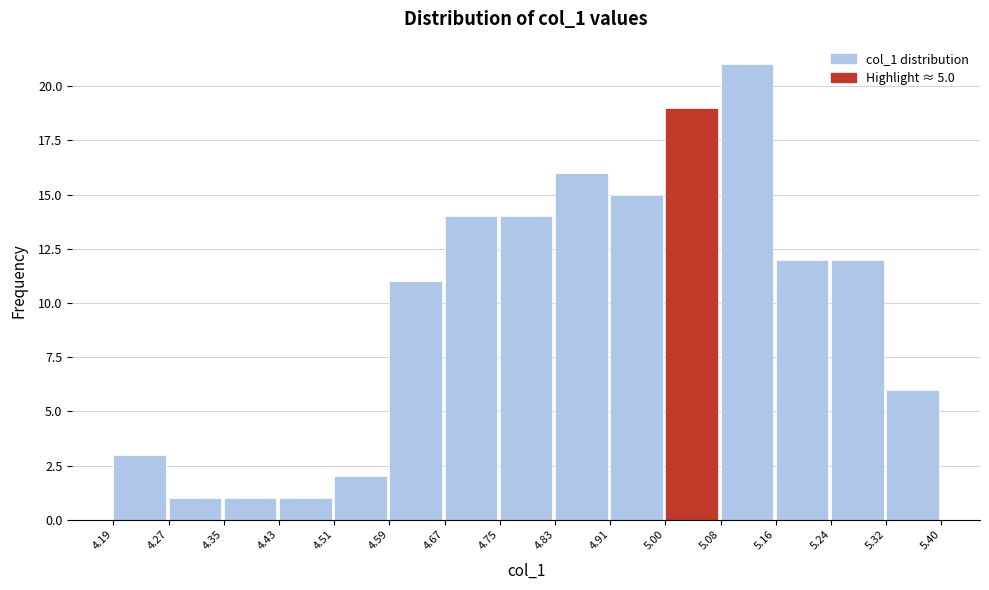

How tall is the bar that spans 4.75 to 4.83 on the x-axis? The values are not printed on the chart, so give them approximately, as read against the axis.

14